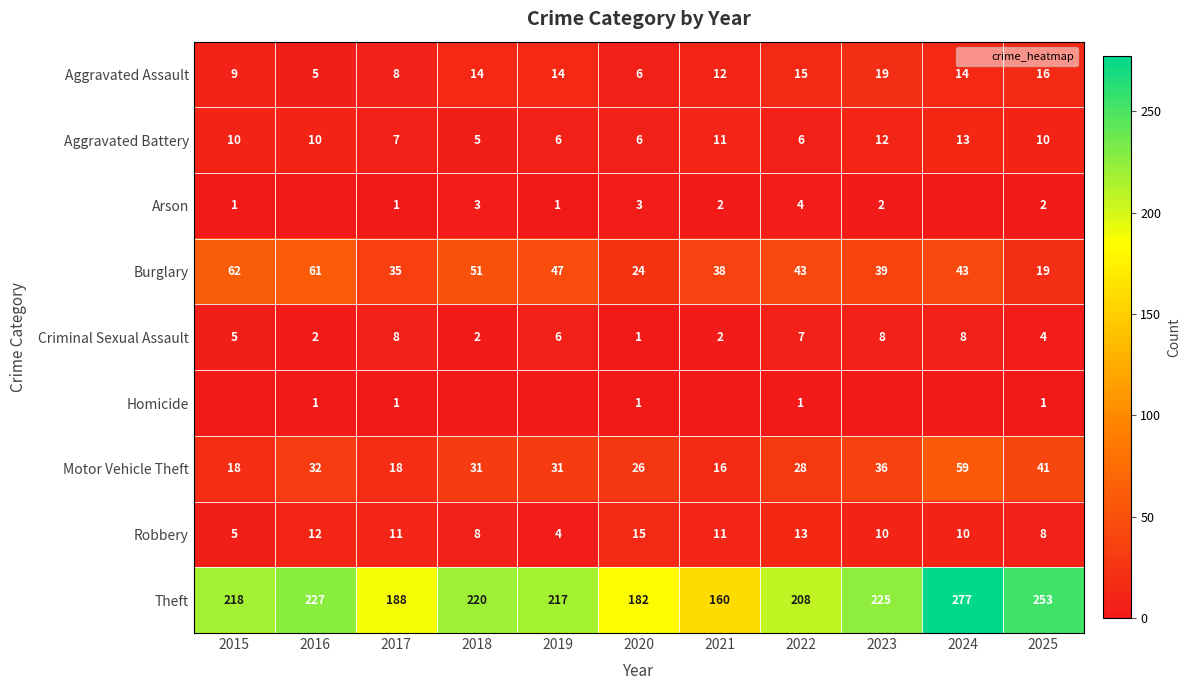

What is the lowest value of the Burglary series?

19